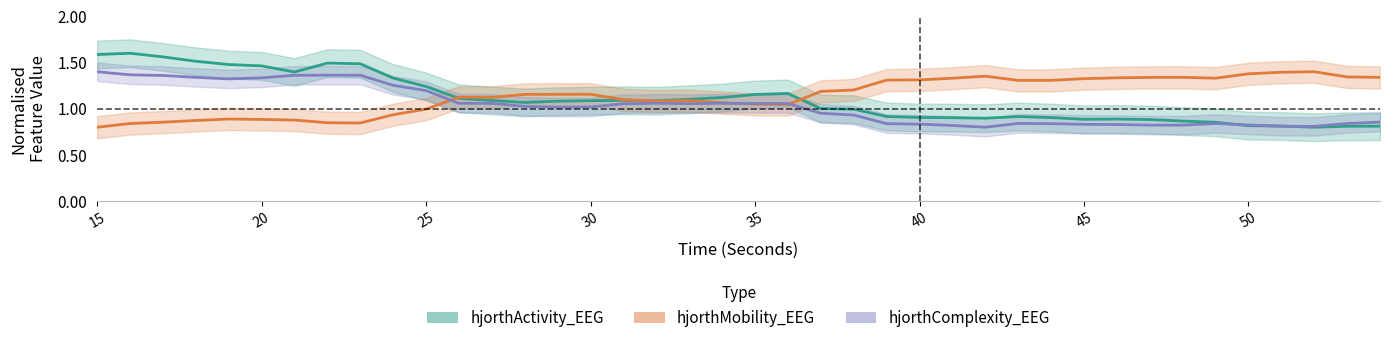

Rank the series by their maximum value, from lowest to highest.

hjorthMobility_EEG, hjorthComplexity_EEG, hjorthActivity_EEG